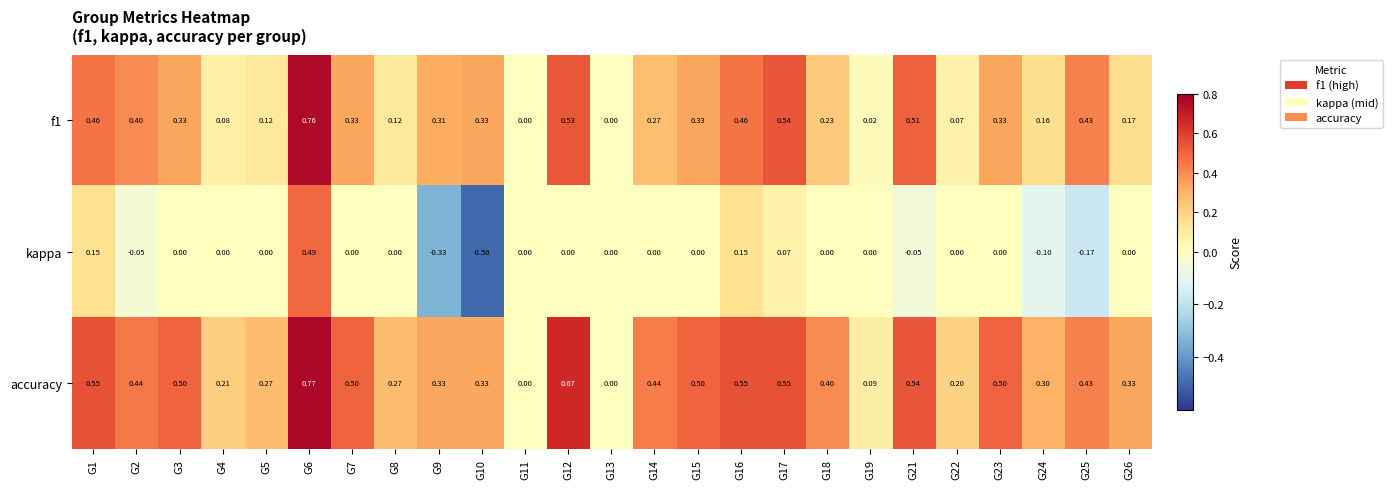

Is the value of accuracy at G22 greater than the value of kappa at G22?

Yes